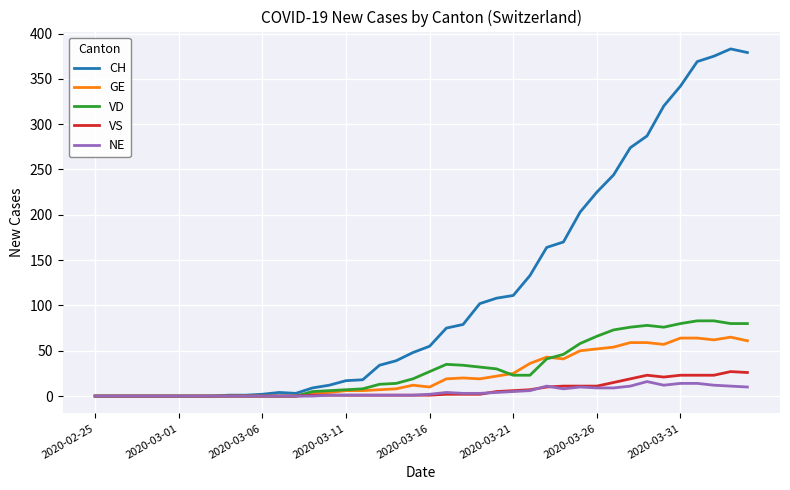

What is the average value of the VS series?

7